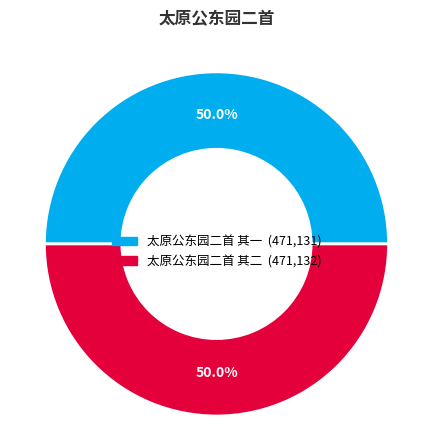

What portion of the pie excludes 太原公东园二首 其二?

50.0%